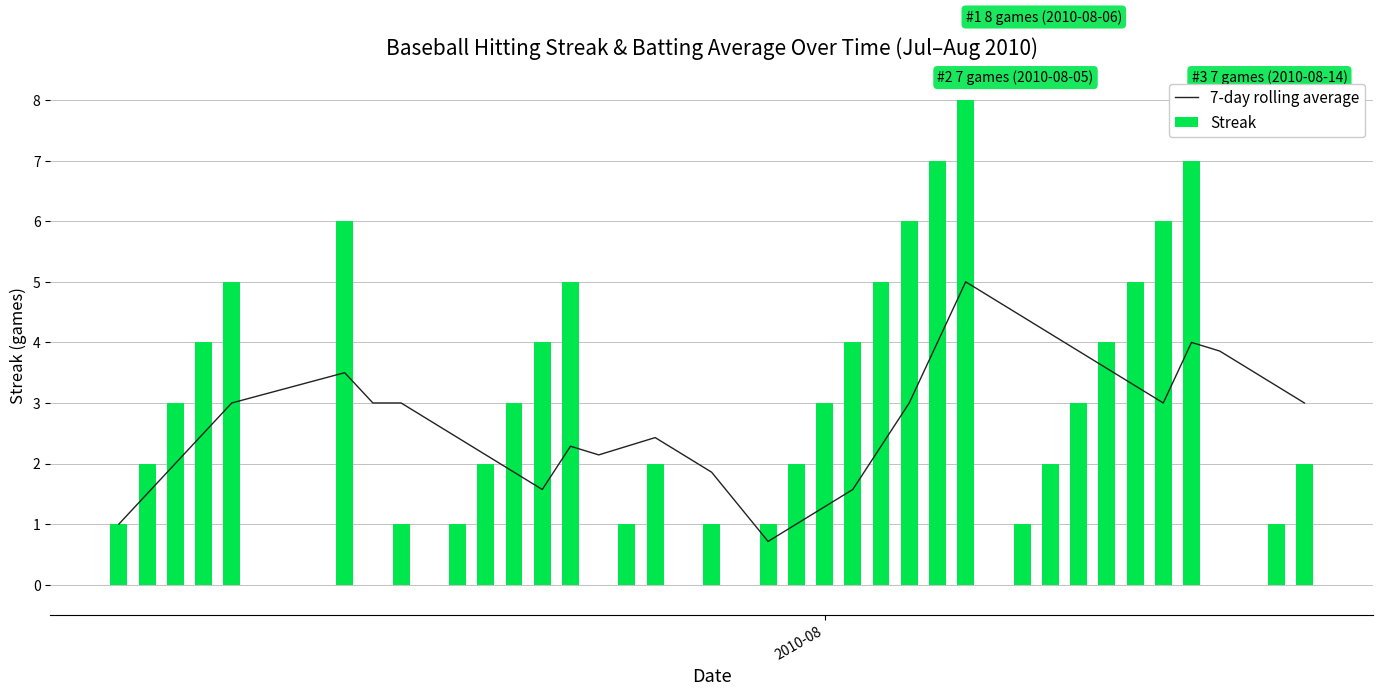

Does the chart contain any negative values?

No